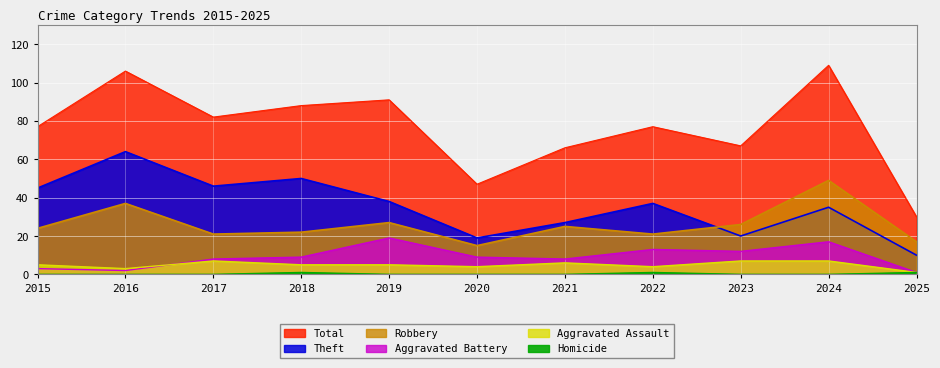

Is it true that Robbery equals 69 at 2024?

False